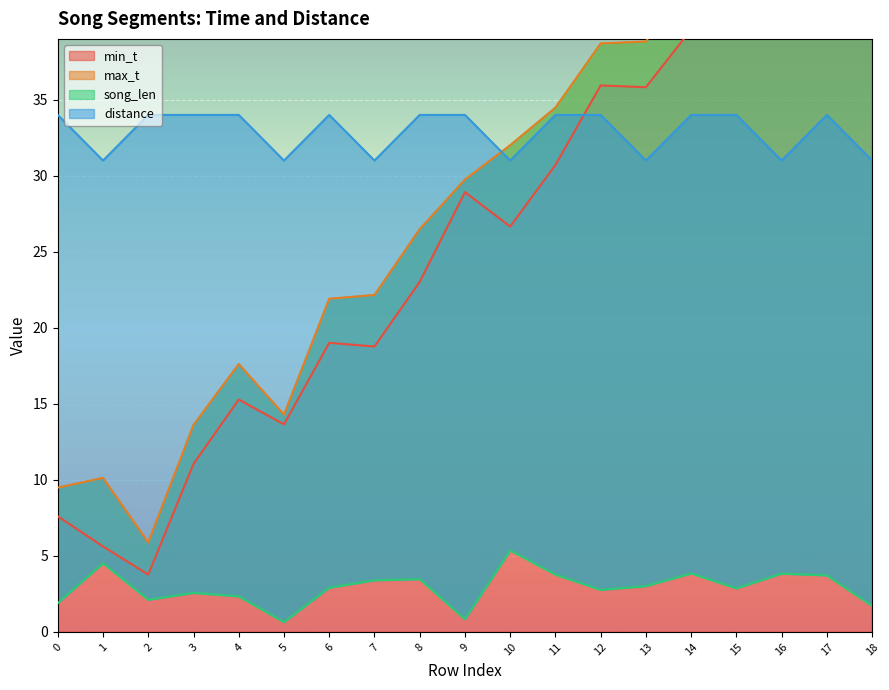

Reading left to right, transcribe all the data shown in this chart.

min_t: 0=7.6	1=5.6	2=3.8	3=11.1	4=15.3	5=13.7	6=19.0	7=18.8	8=23.0	9=28.9	10=26.7	11=30.7	12=35.9	13=35.8	14=39.6	15=44.9	16=44.4	17=48.7	18=54.4
max_t: 0=9.5	1=10.1	2=5.9	3=13.6	4=17.6	5=14.3	6=21.9	7=22.2	8=26.5	9=29.8	10=32.0	11=34.5	12=38.7	13=38.8	14=43.5	15=47.7	16=48.2	17=52.4	18=56.1
song_len: 0=1.9	1=4.5	2=2.1	3=2.6	4=2.3	5=0.6	6=2.9	7=3.4	8=3.5	9=0.8	10=5.4	11=3.8	12=2.8	13=3.0	14=3.8	15=2.9	16=3.8	17=3.7	18=1.7
distance: 0=34.0	1=31.0	2=34.0	3=34.0	4=34.0	5=31.0	6=34.0	7=31.0	8=34.0	9=34.0	10=31.0	11=34.0	12=34.0	13=31.0	14=34.0	15=34.0	16=31.0	17=34.0	18=31.0